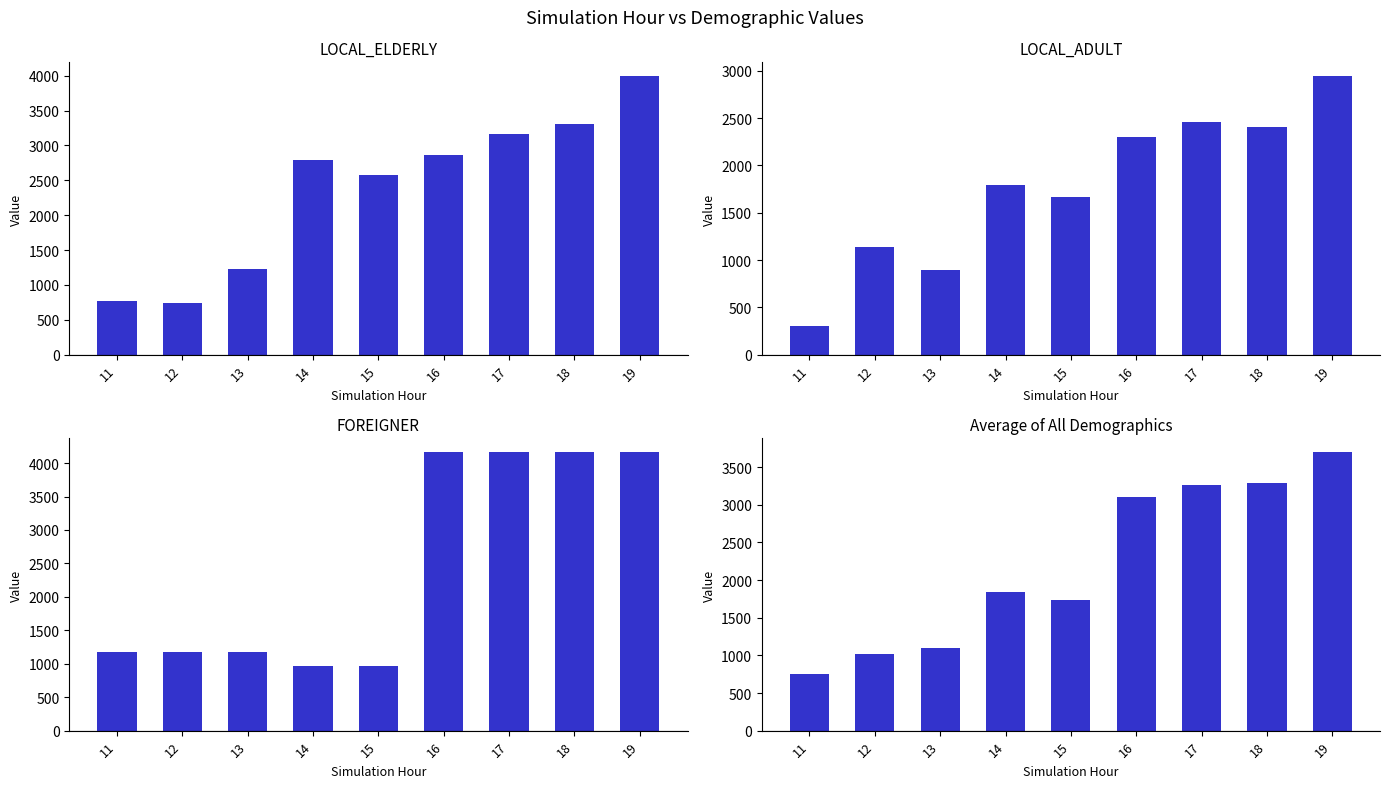

What is the difference between the Average of All Demographics values at 11 and 18?

2540.2